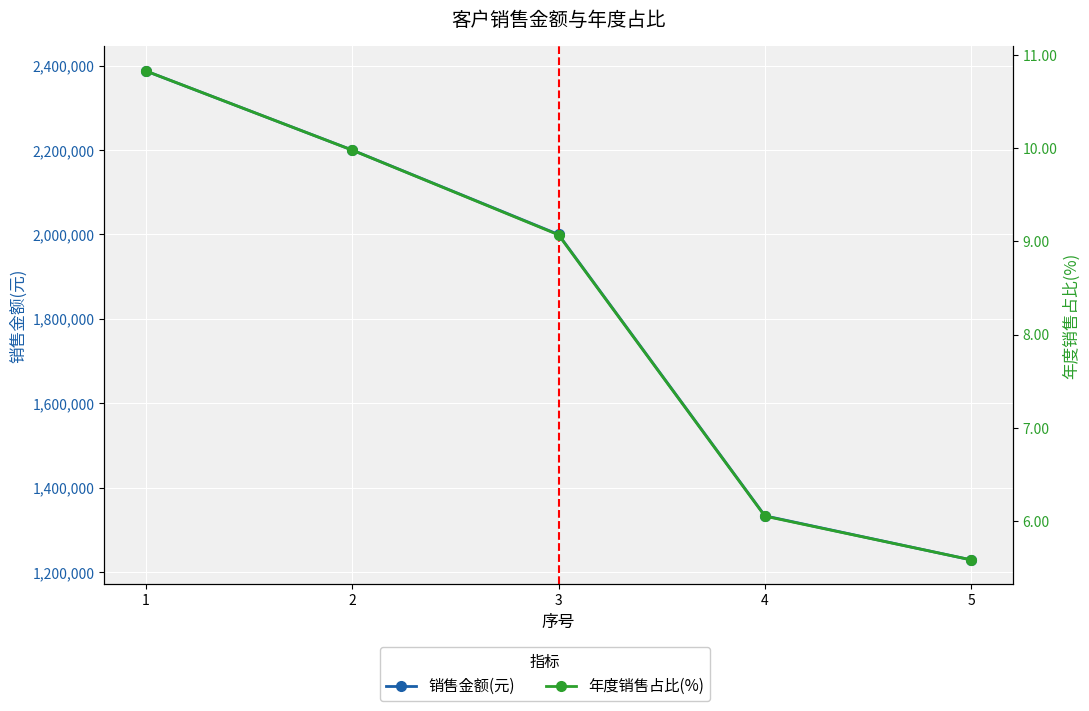

True or false: 销售金额(元) has more than 1 interior local peaks.

False